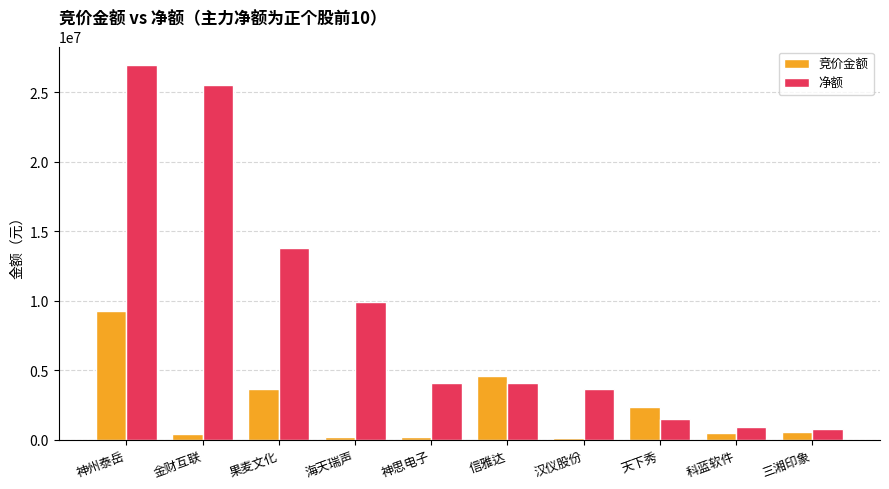

At how many categories does at least one series exceed 3311636?

7